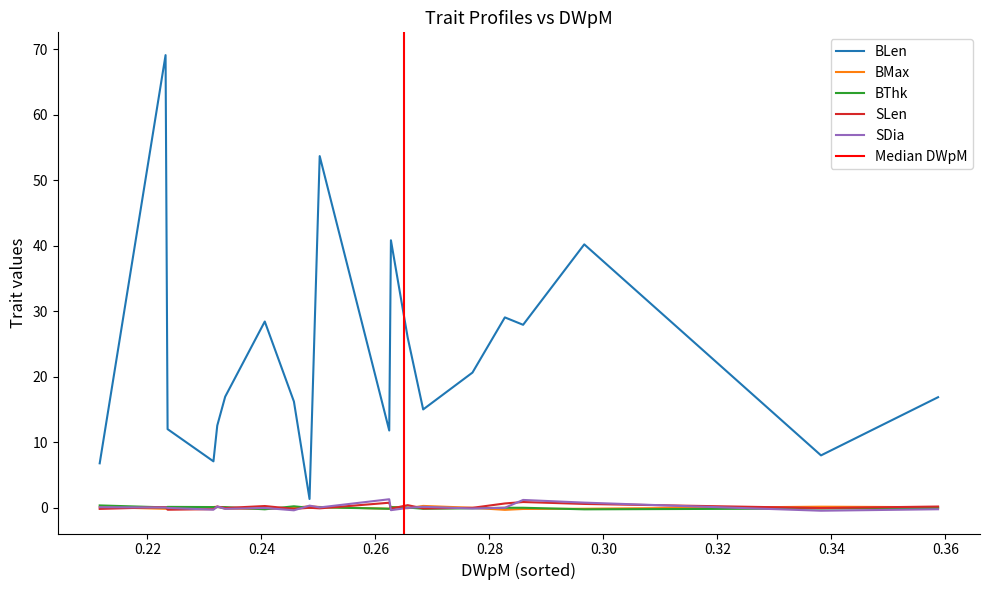

What is the approximate value of BThk at 6?

-0.2